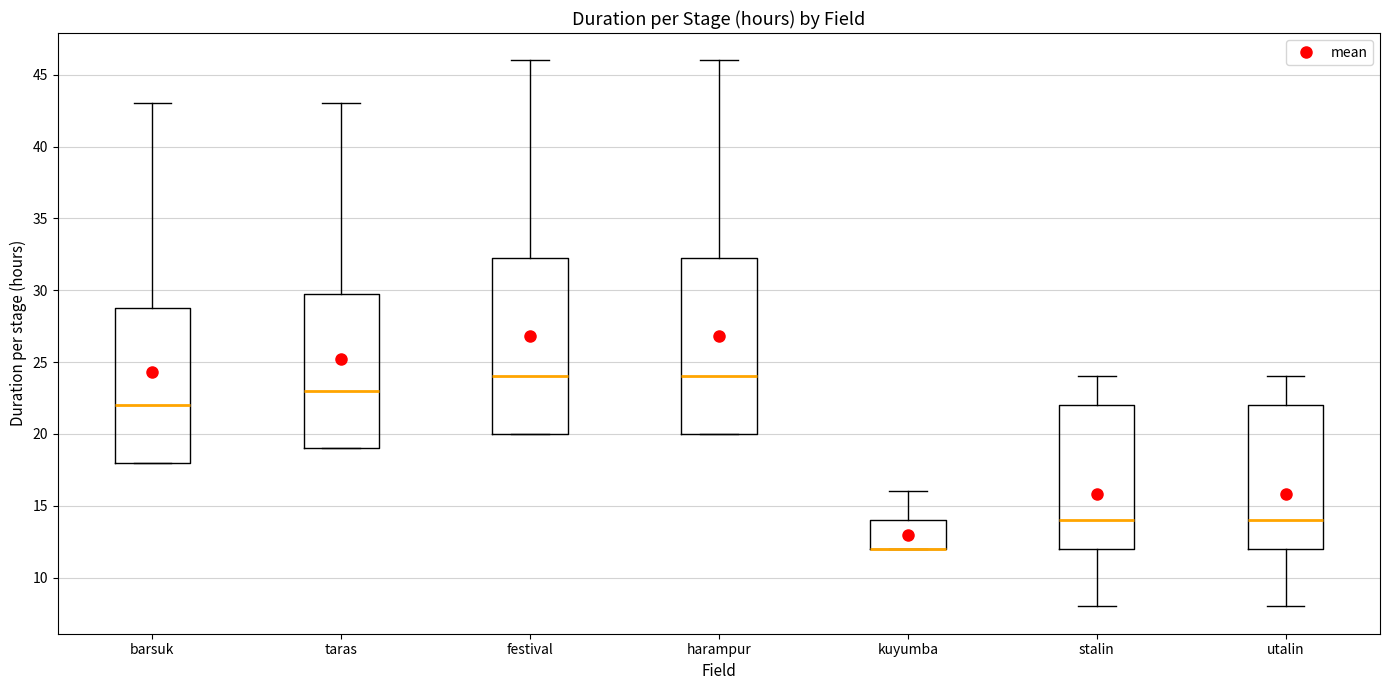

Where does the median line of the box for taras sit on the y-axis? The values are not printed on the chart, so give them approximately, as read against the axis.

23.0